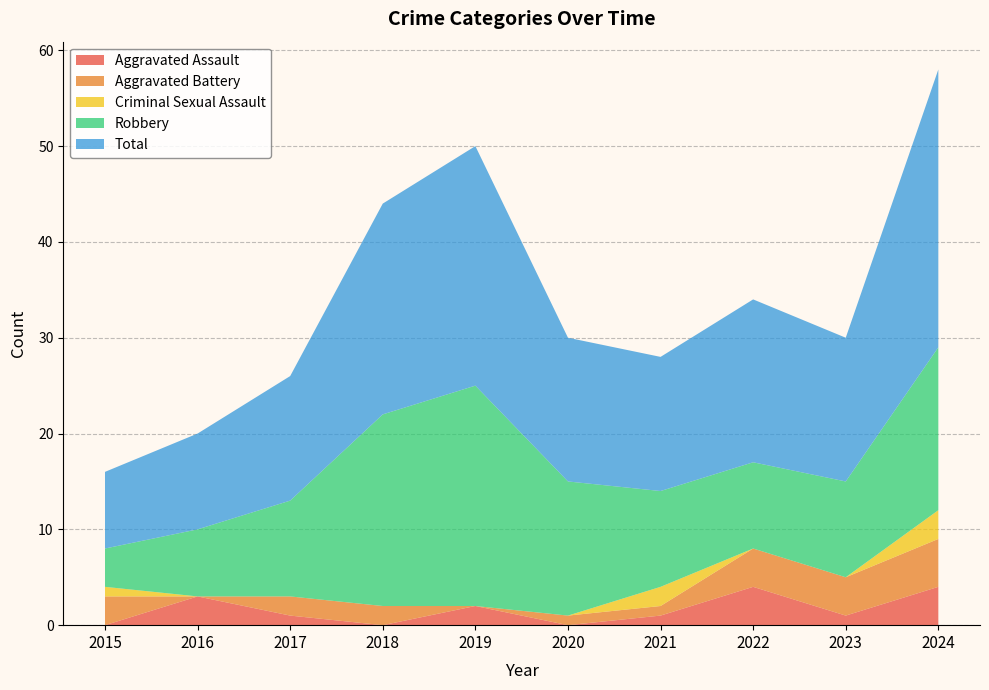

Reading left to right, transcribe all the data shown in this chart.

Aggravated Assault: 0	3	1	0	2	0	1	4	1	4
Aggravated Battery: 3	0	2	2	0	1	1	4	4	5
Criminal Sexual Assault: 1	0	0	0	0	0	2	0	0	3
Robbery: 4	7	10	20	23	14	10	9	10	17
Total: 8	10	13	22	25	15	14	17	15	29